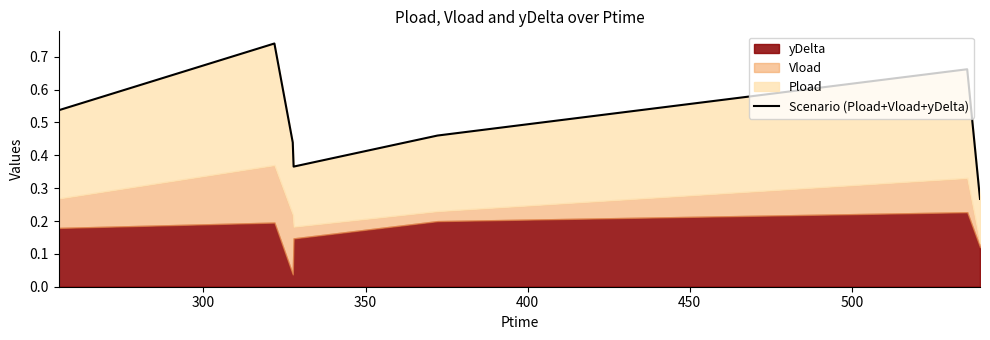

How many categories are shown in the chart?

7